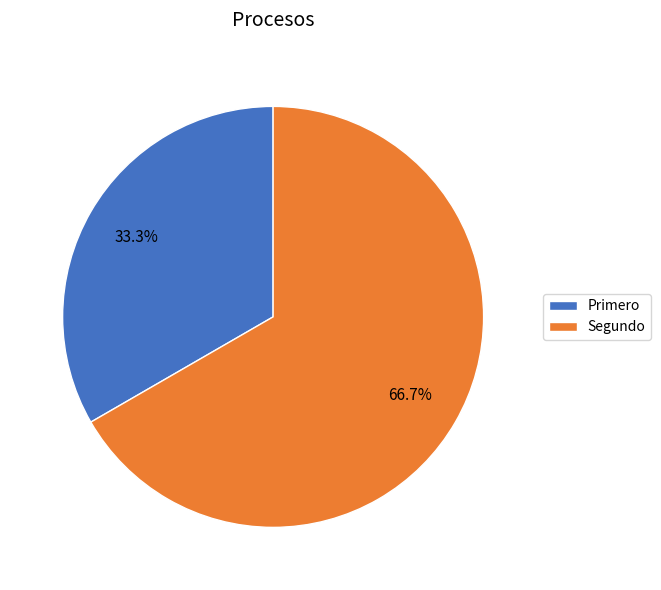

Rank the categories by value from highest to lowest.

Segundo, Primero